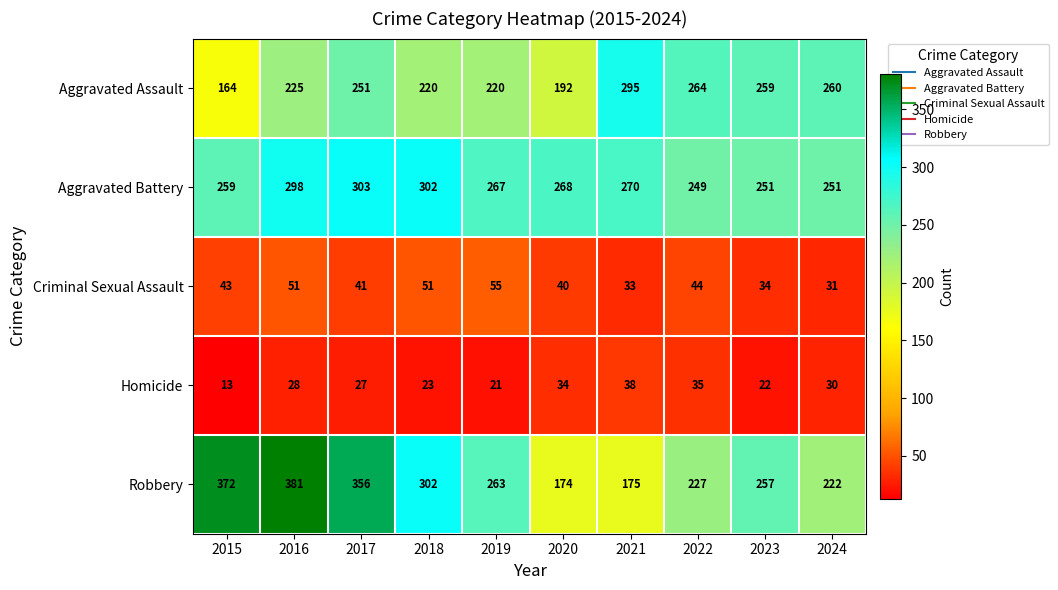

Where is Aggravated Battery nearest to the value 276?

2021